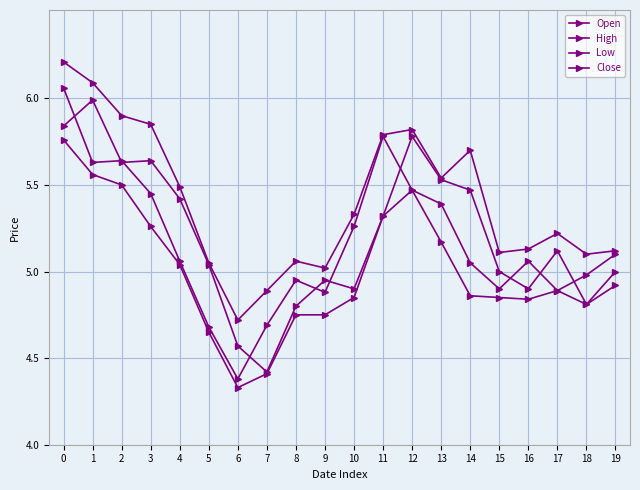

Rank the categories by Open value from highest to lowest.

0, 11, 2, 1, 12, 3, 13, 10, 19, 4, 16, 14, 18, 8, 15, 17, 9, 7, 5, 6